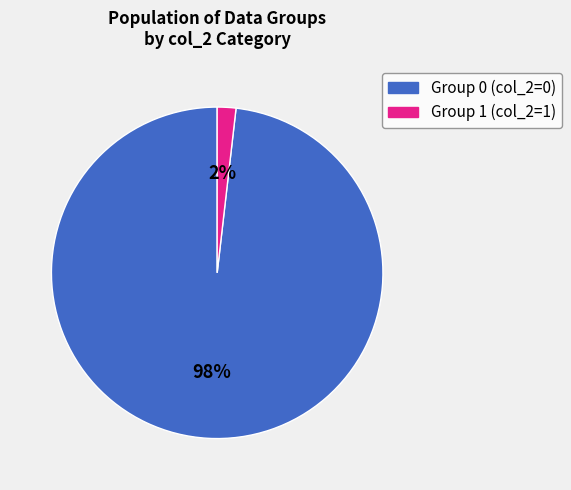

Does any single category account for the majority?

Yes